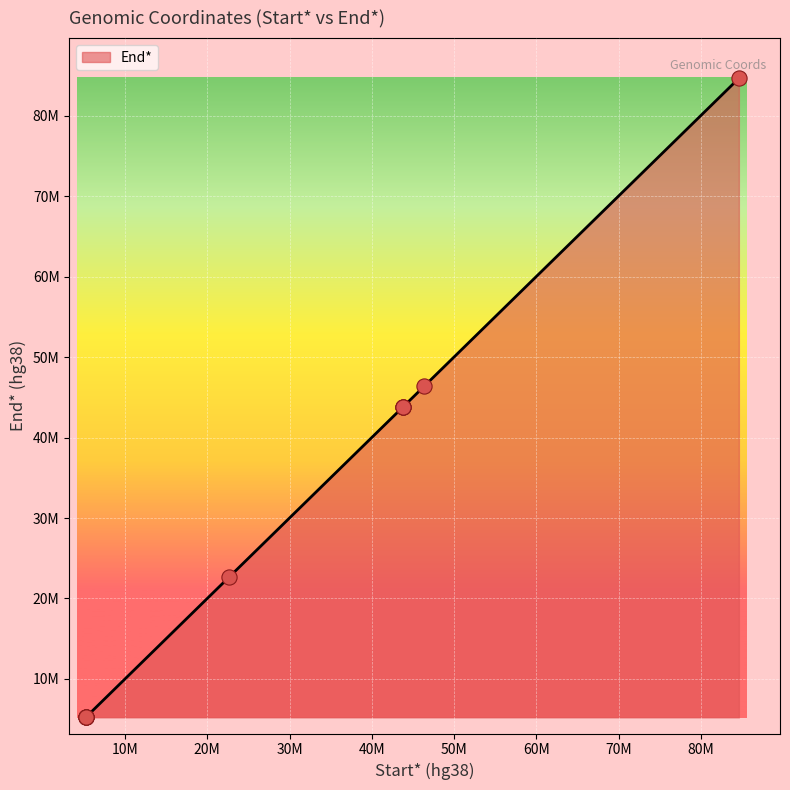

Does the chart have visible grid lines?

Yes